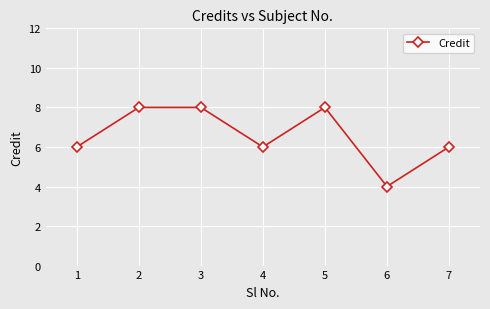

How many lines are shown in the chart?

1